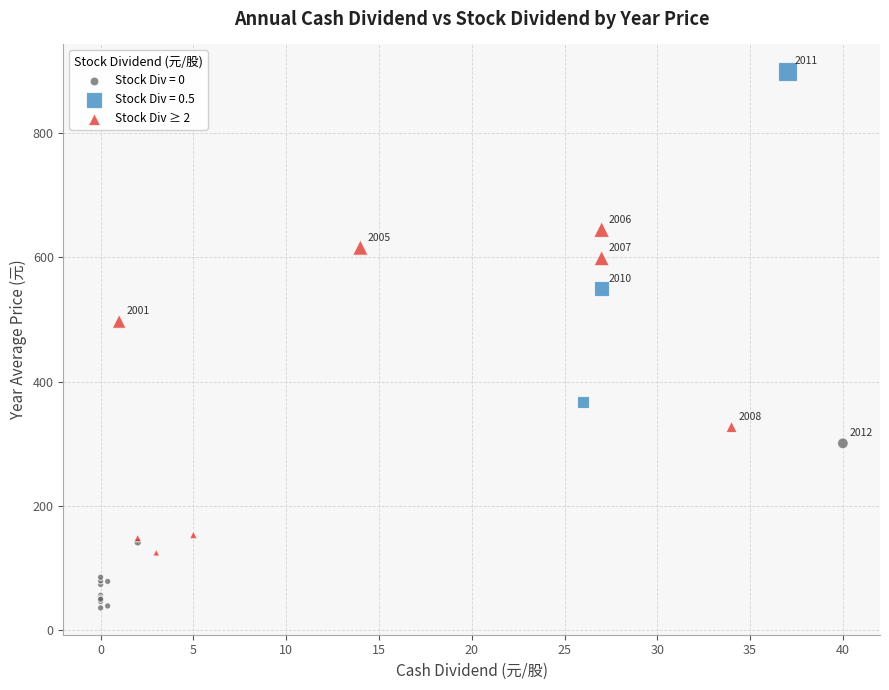

Which series contains the highest Y value?

Stock Div = 0.5